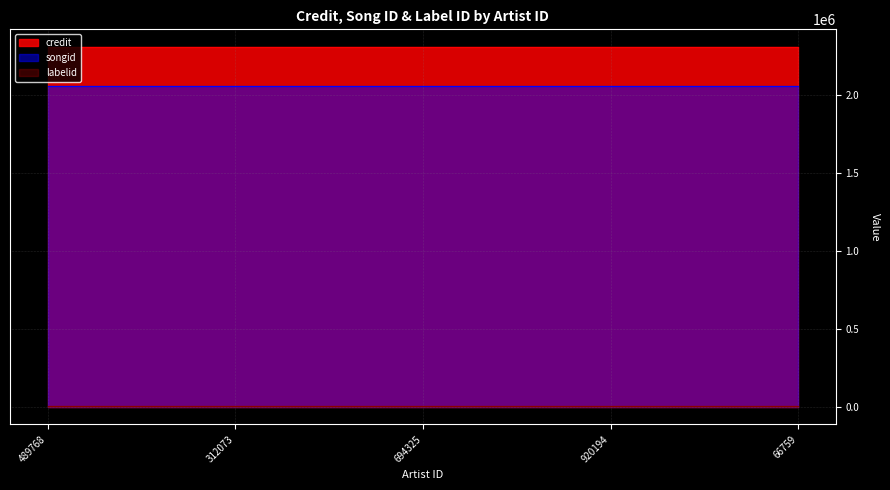

Rank the series by their maximum value, from highest to lowest.

credit, songid, labelid